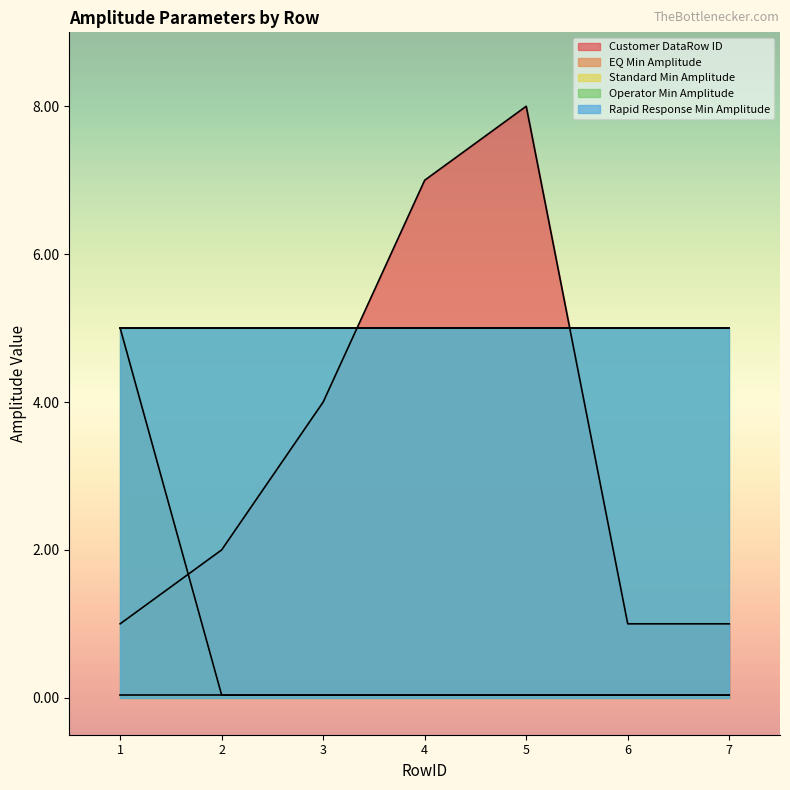

How many lines are shown in the chart?

5